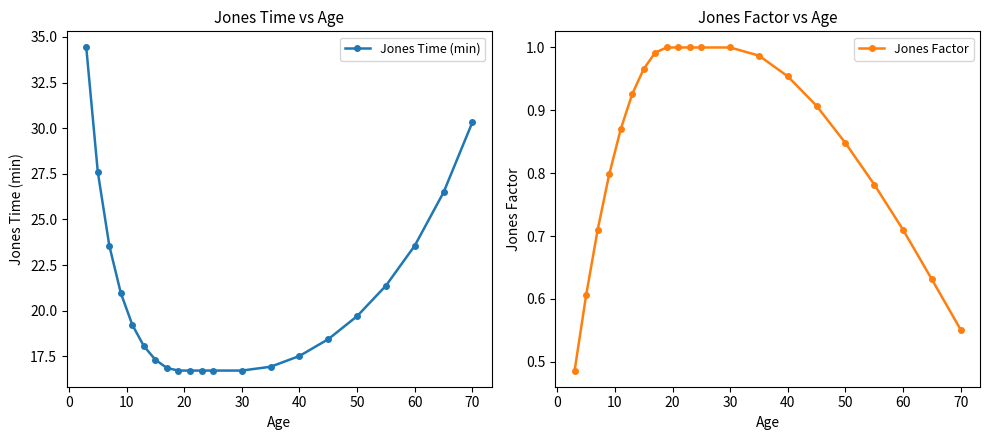

The Jones Time (min) series shows 23.6 at 60. True or false?

True